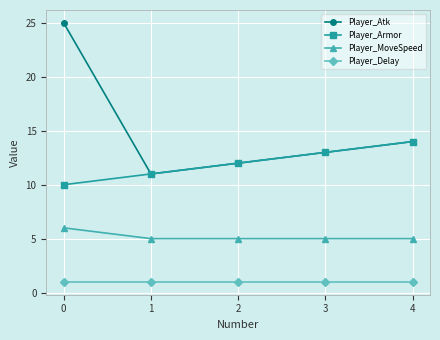

Which series has the largest range (max minus min)?

Player_Atk